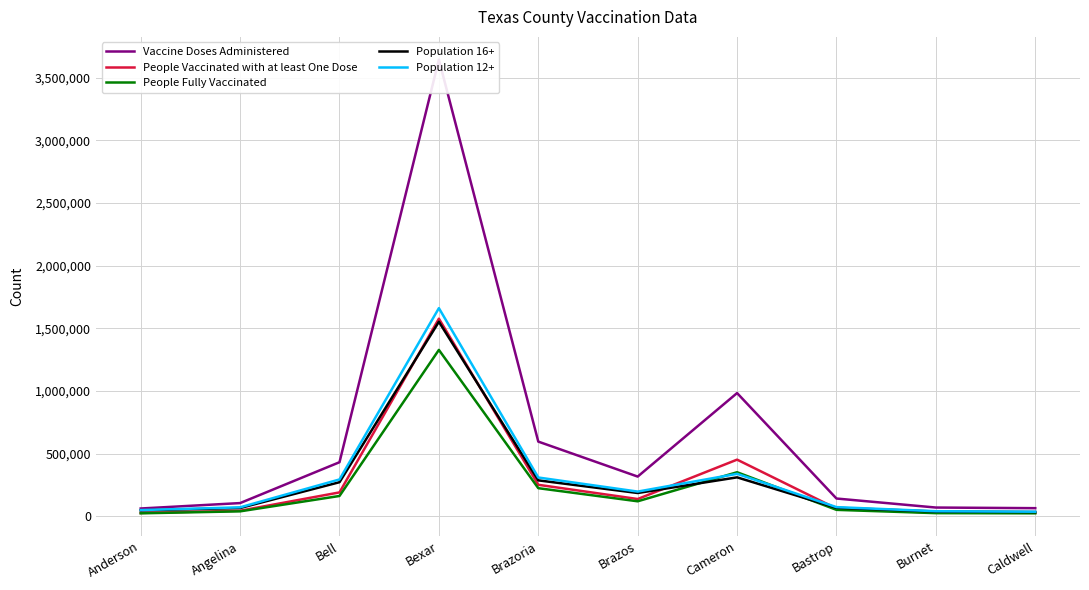

What is the value of the Vaccine Doses Administered point at the 5th from the left?

596868